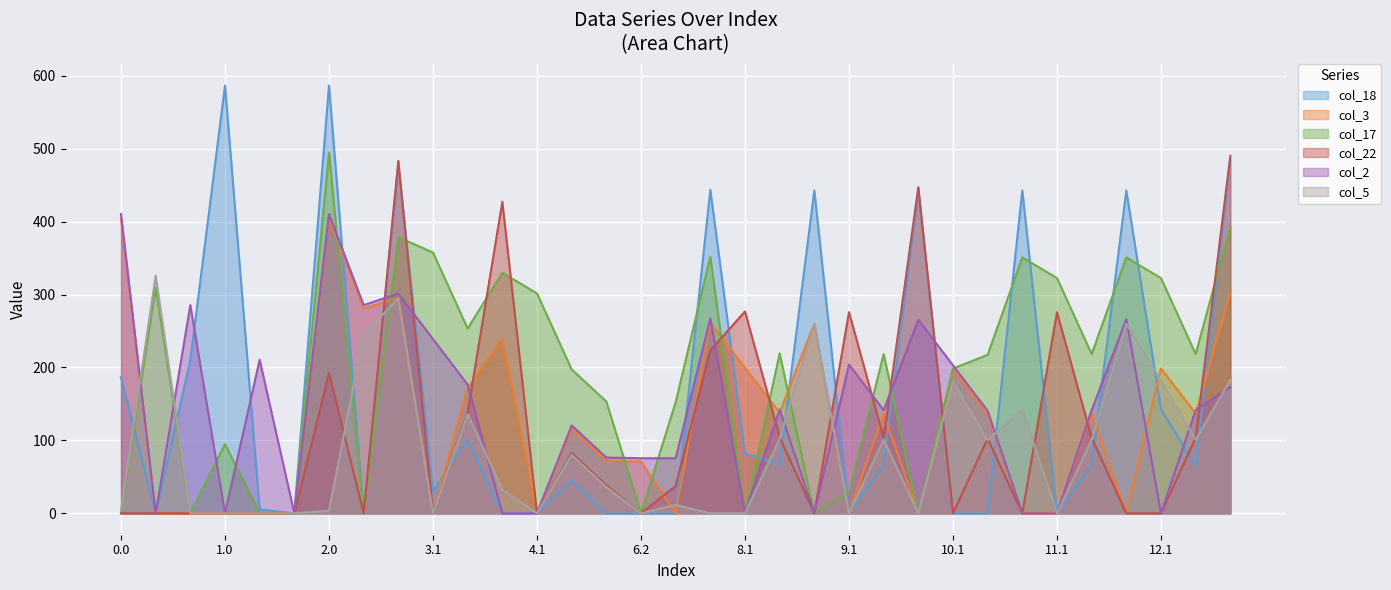

Count the number of data series in this chart.

6